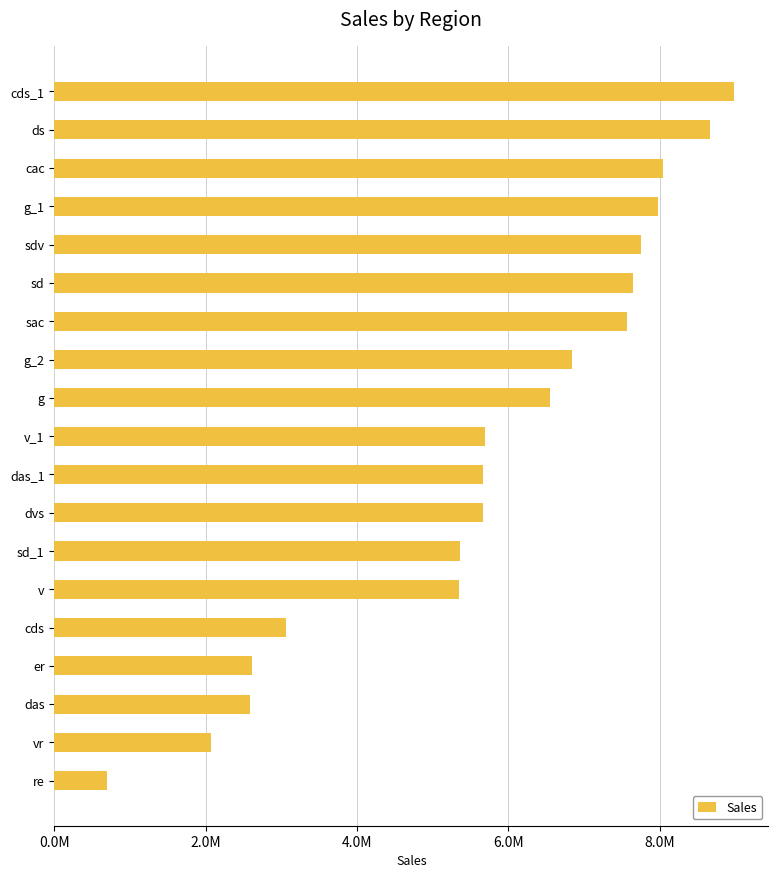

Are the bars horizontal?

Yes